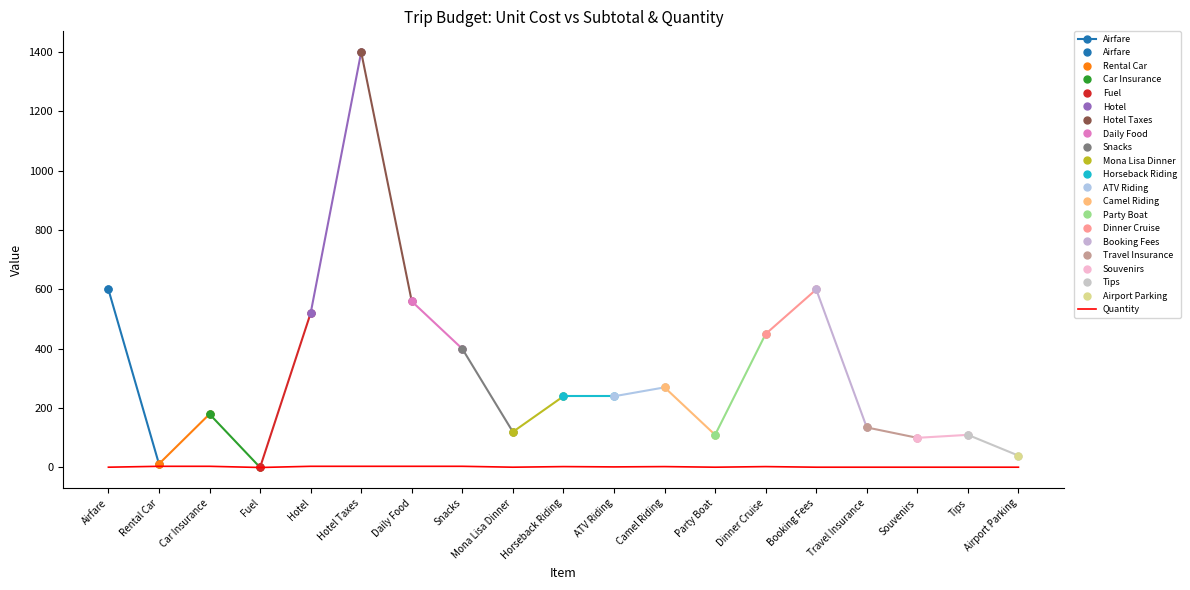

What is the difference between the values at Mona Lisa Dinner and Rental Car?

3.0